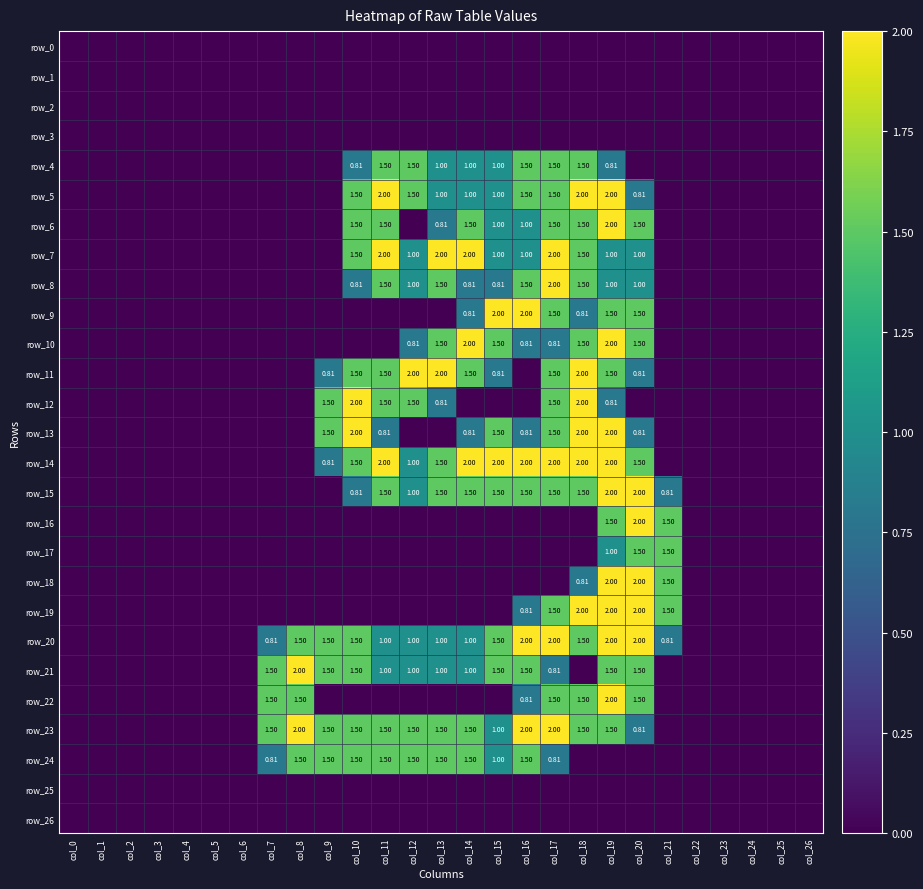

Which series has the widest spread of values?

row_5